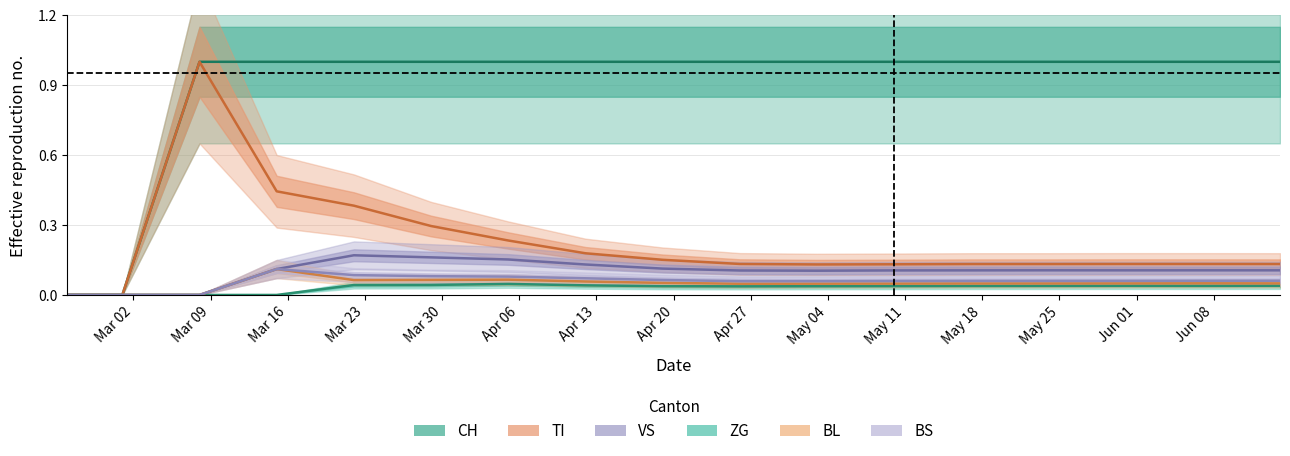

True or false: ZG has a value of -0.0 at Mar 16.

False